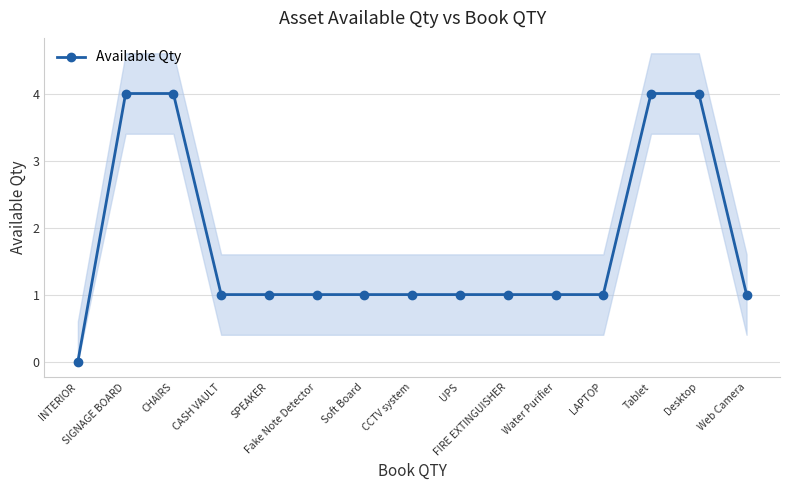

Rank the categories by value from lowest to highest.

INTERIOR, CASH VAULT, SPEAKER, Fake Note Detector, Soft Board, CCTV system, UPS, FIRE EXTINGUISHER, Water Purifier, LAPTOP, Web Camera, SIGNAGE BOARD, CHAIRS, Tablet, Desktop